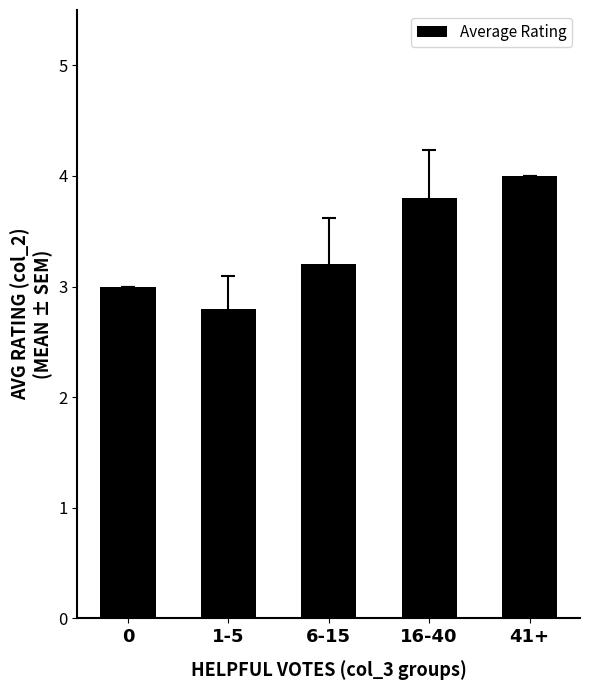

What is the ratio of the value at 1-5 to the value at 16-40?

0.7